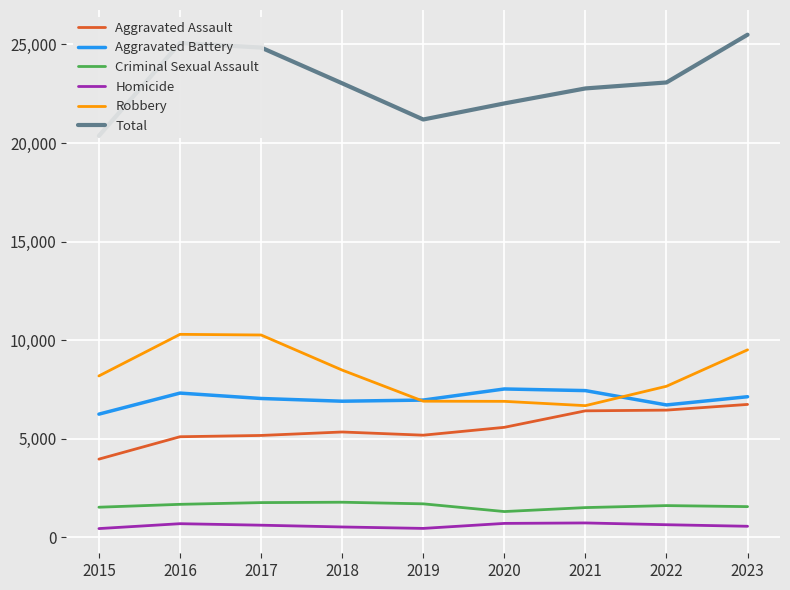

Which category has the lowest value across all series?

2015